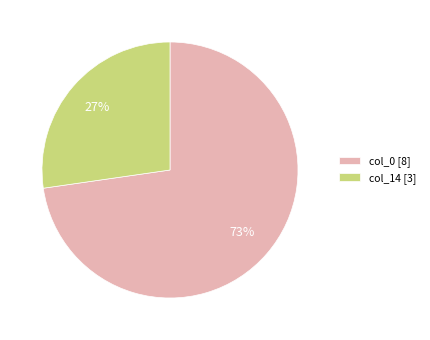

To the nearest percent, what is the combined percentage of col_0 [8] and col_14 [3]?

100%